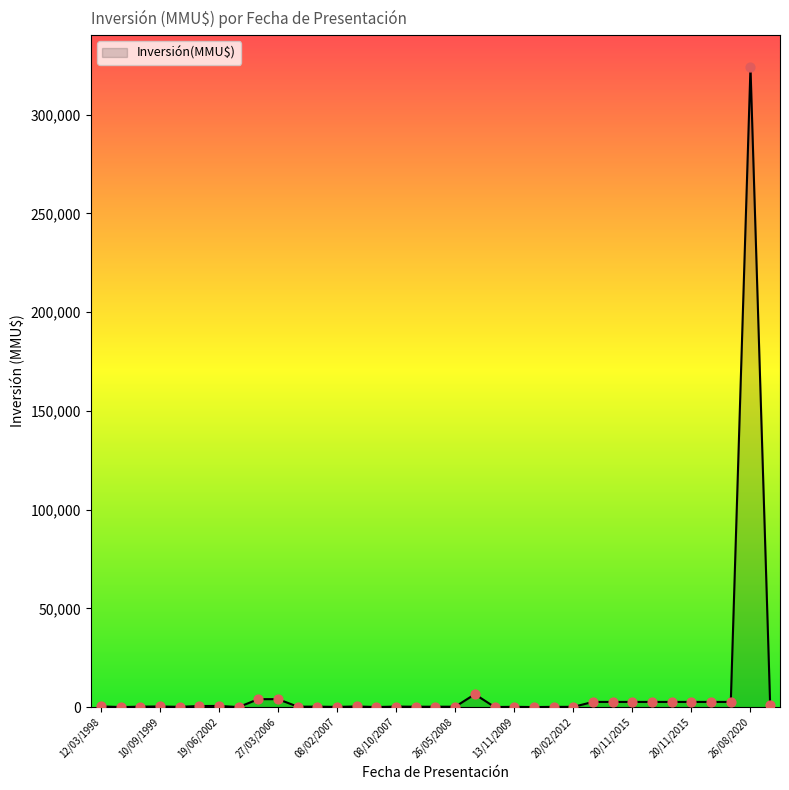

Is this an area chart (filled region under the line)?

Yes